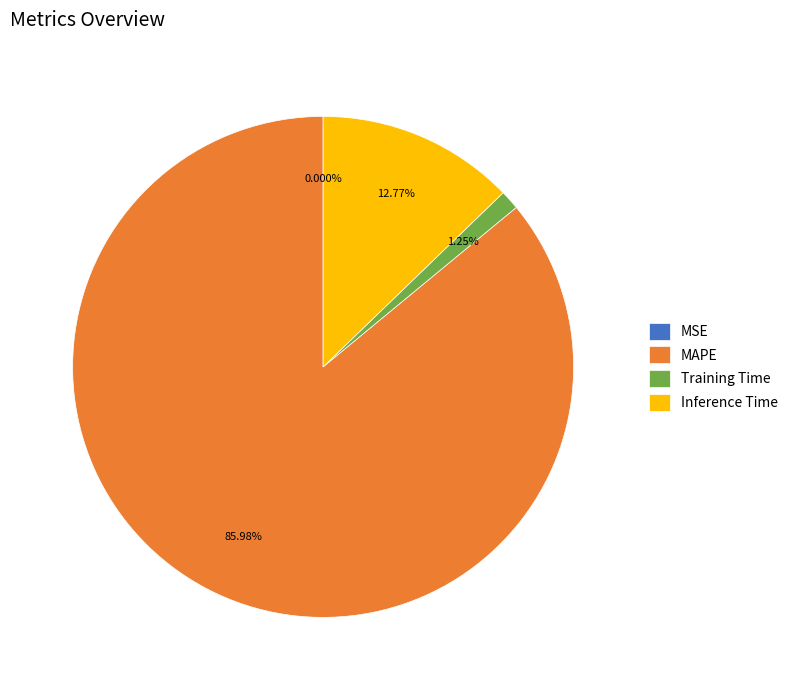

Do Training Time and MAPE together represent more than half of the pie?

Yes